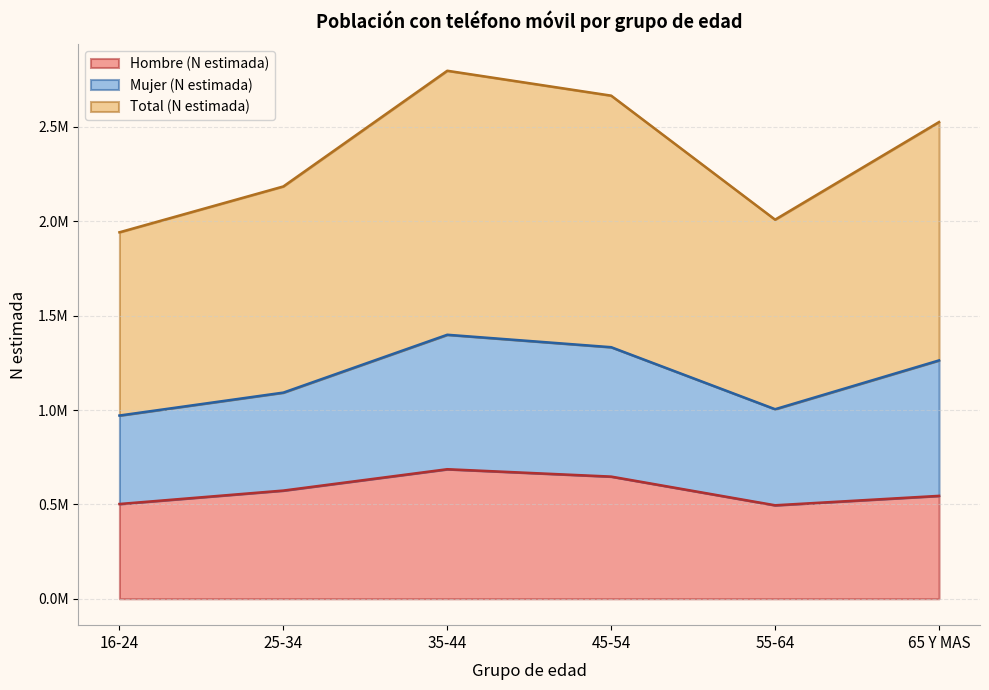

Count the number of categories in the chart.

6